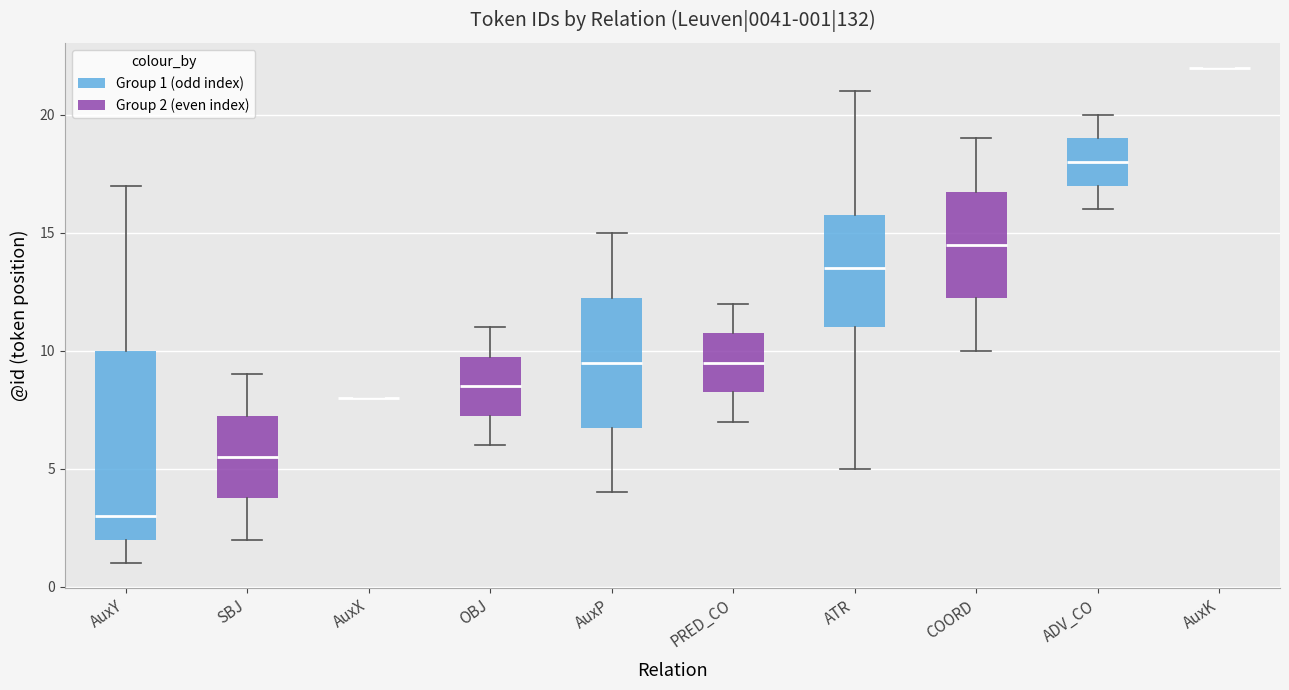

Which box is the tallest, from its lower edge to its upper edge?

AuxY